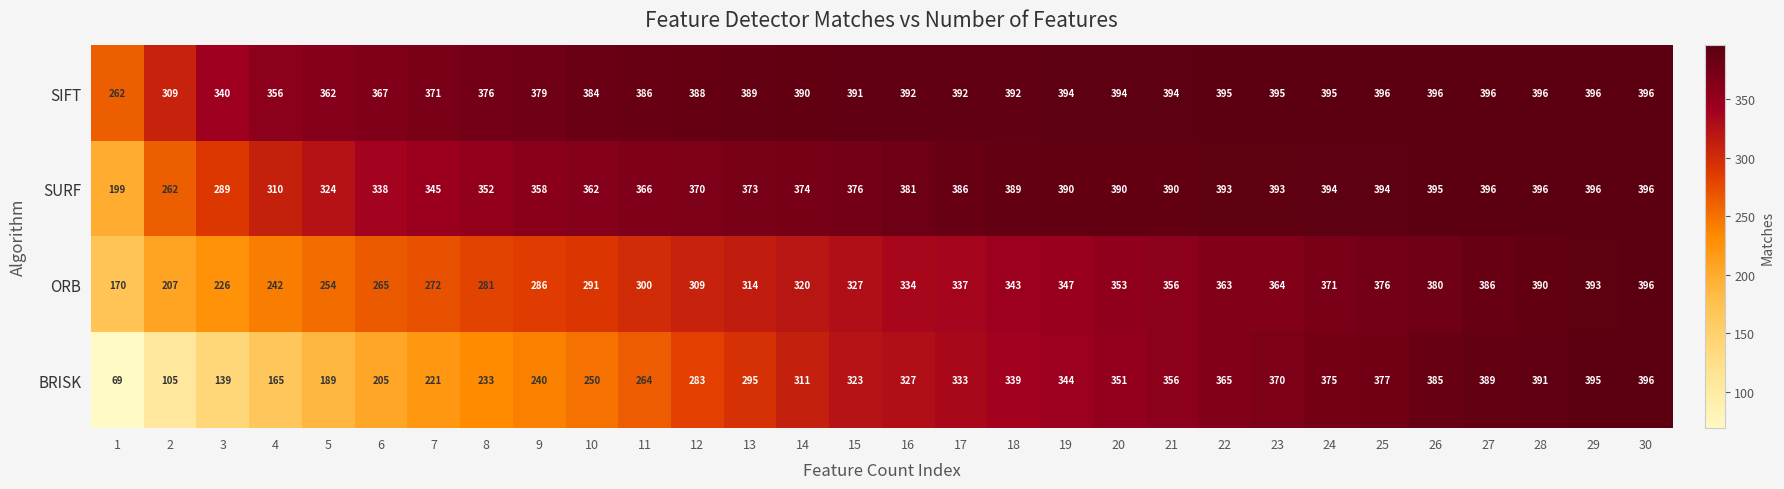

List the series in order of their overall mean, lowest first.

BRISK, ORB, SURF, SIFT